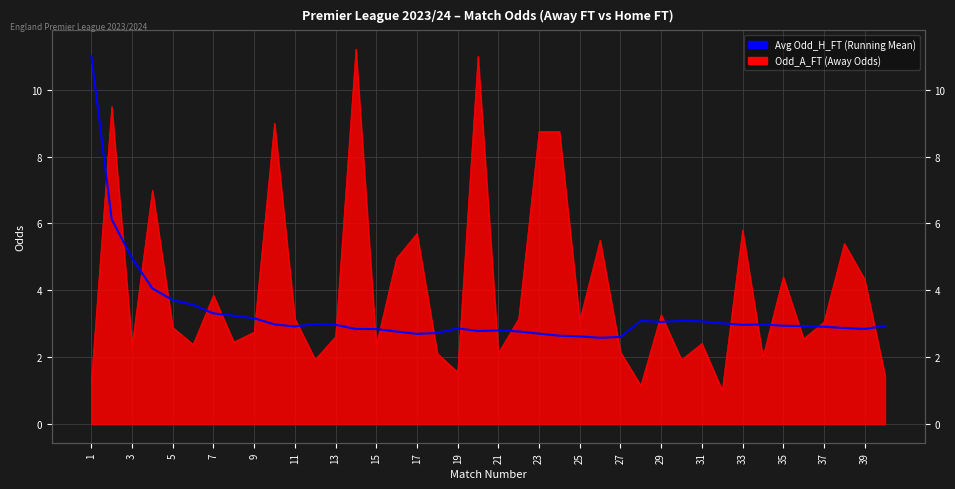

Which has a higher value, 27 or 33?

33